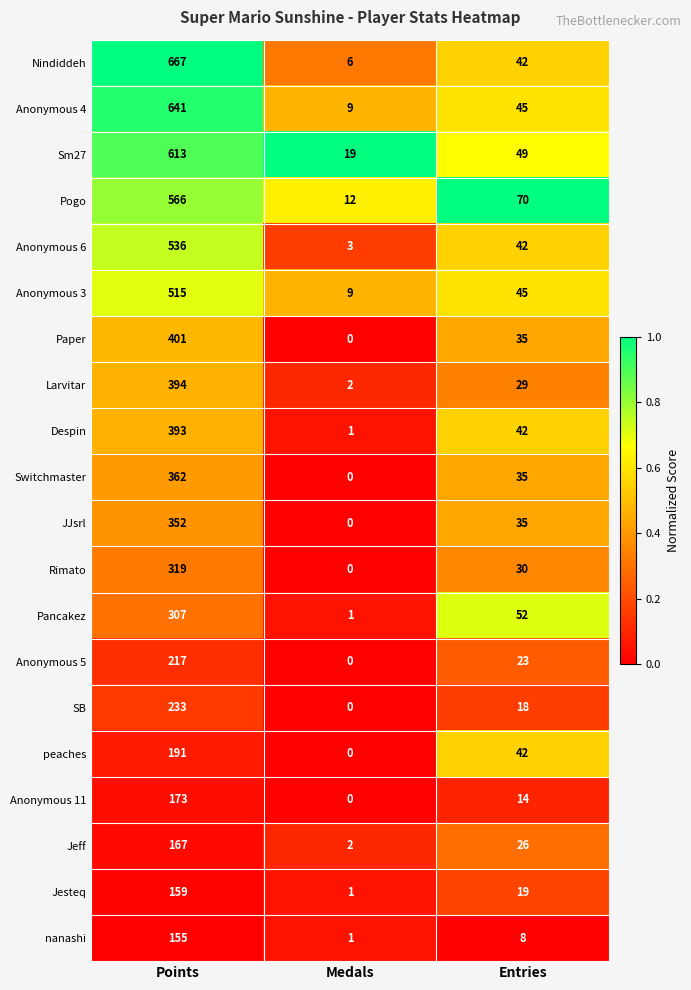

True or false: SB has a value of -153 at Medals.

False